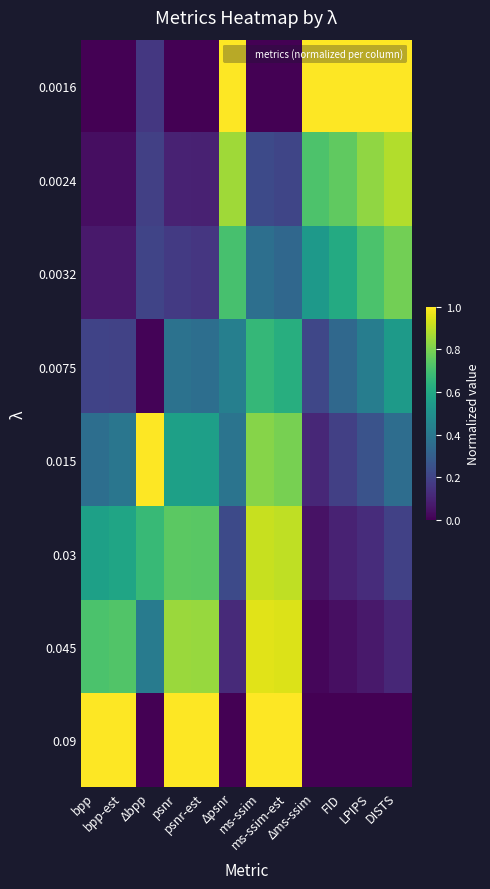

At ms-ssim-est, list the series in order from smallest to largest.

0.0016, 0.0024, 0.0032, 0.0075, 0.015, 0.03, 0.045, 0.09